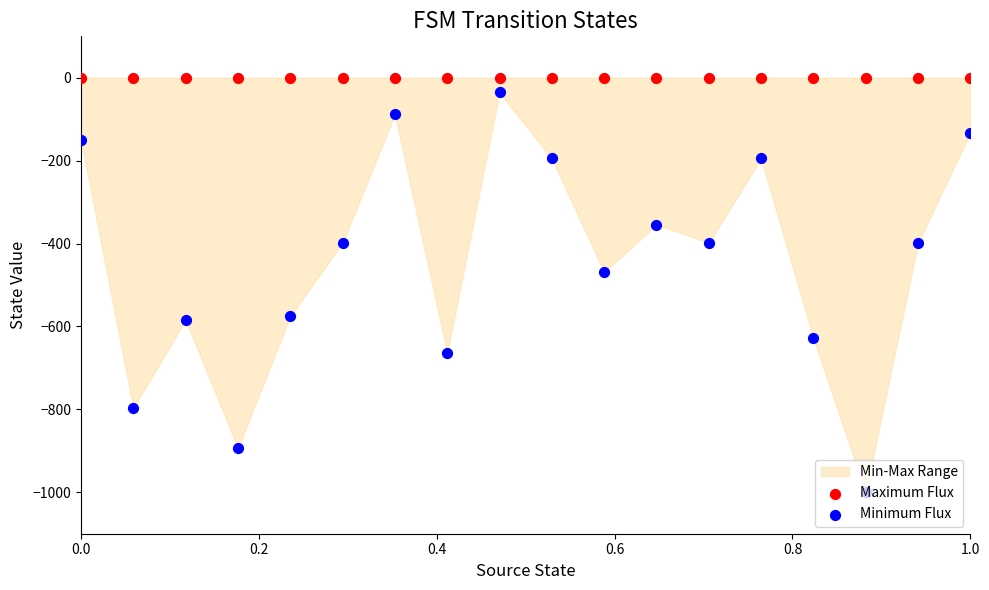

At how many categories does at least one series exceed -180?

18